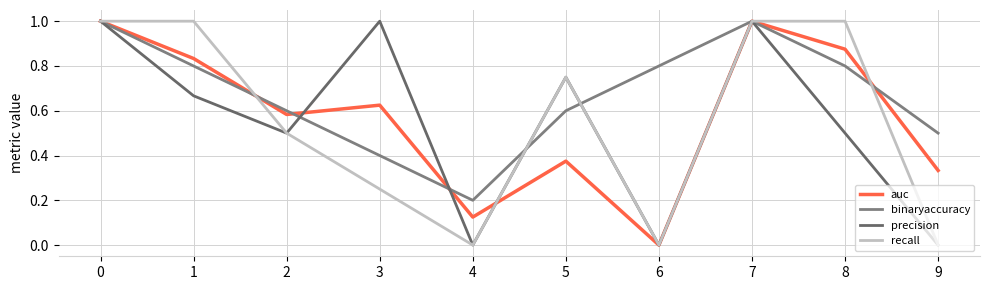

Where is the first local minimum for auc?

2